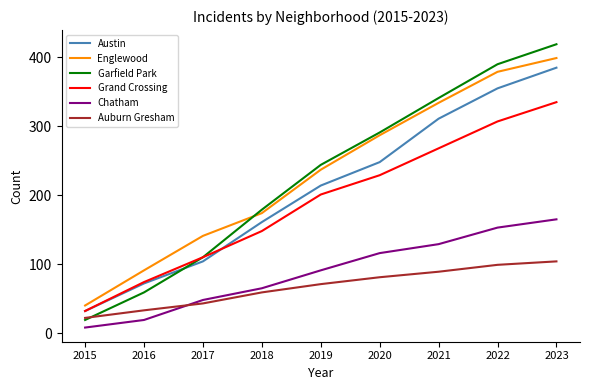

Read the Garfield Park value at 2019.

244